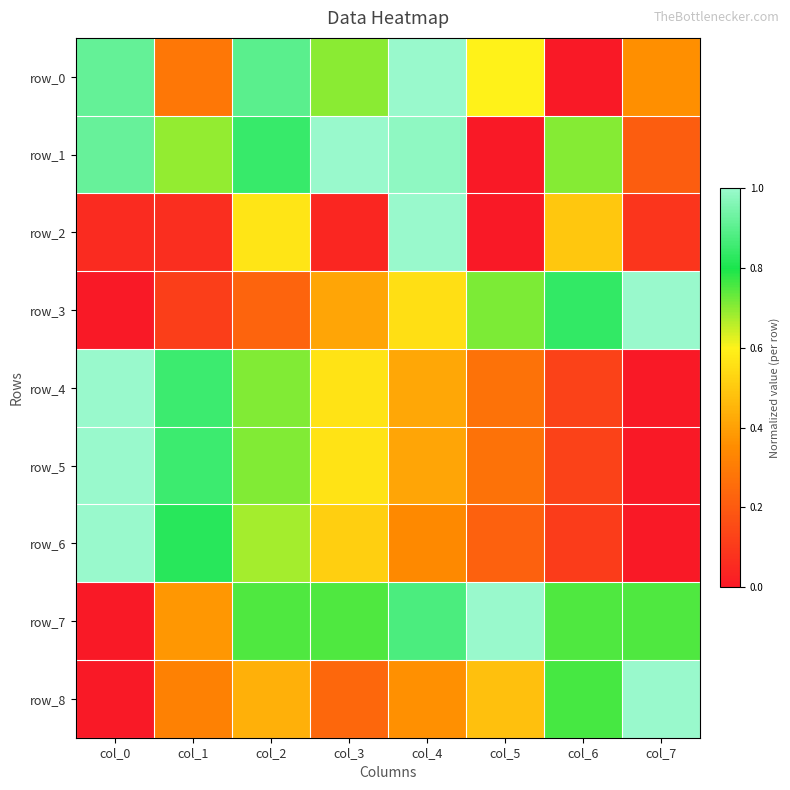

Rank the categories by row_2 value from lowest to highest.

col_5, col_3, col_0, col_1, col_7, col_6, col_2, col_4